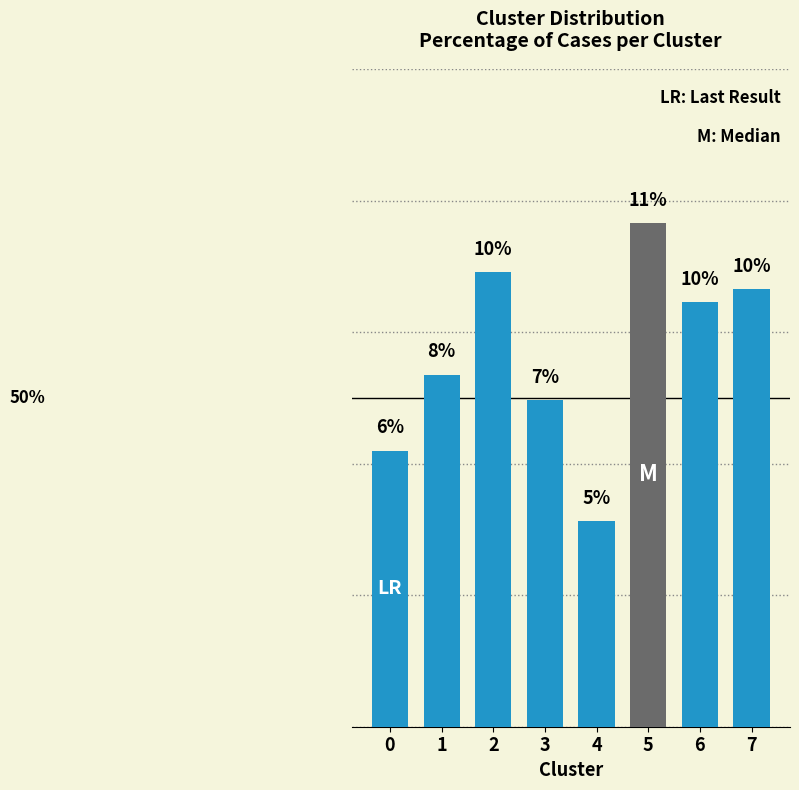

Are the bars horizontal?

No